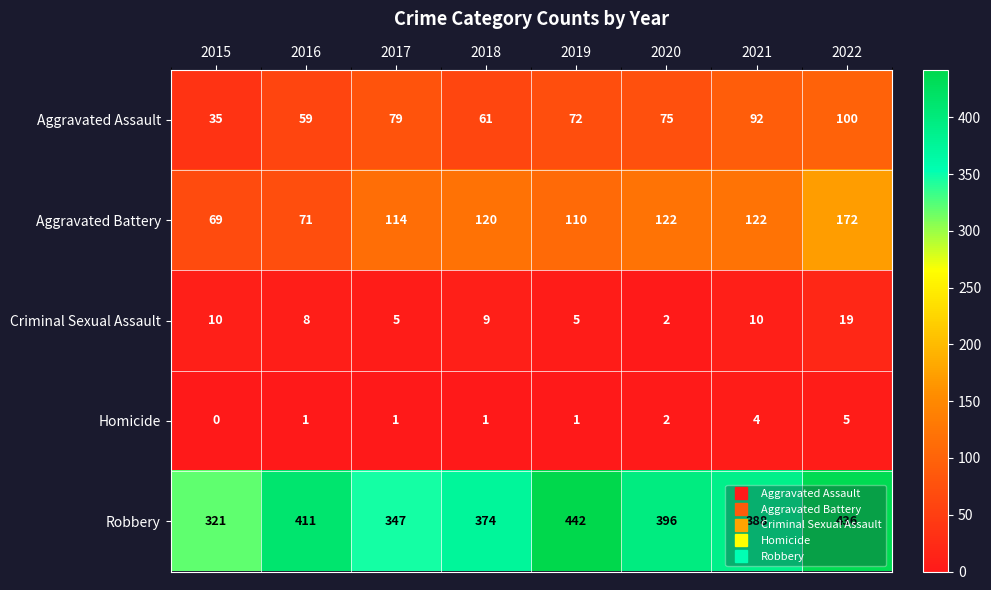

What is the difference between the maximum and second lowest values in the Robbery series?

95